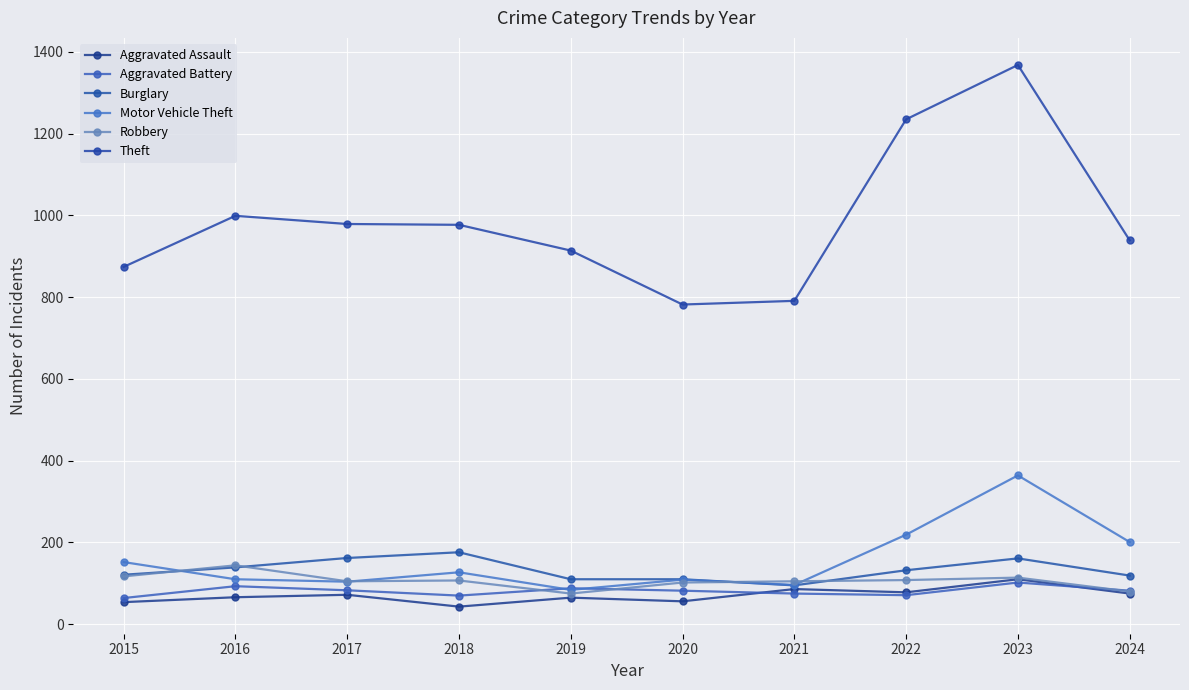

Rank the series by their maximum value, from highest to lowest.

Theft, Motor Vehicle Theft, Burglary, Robbery, Aggravated Assault, Aggravated Battery